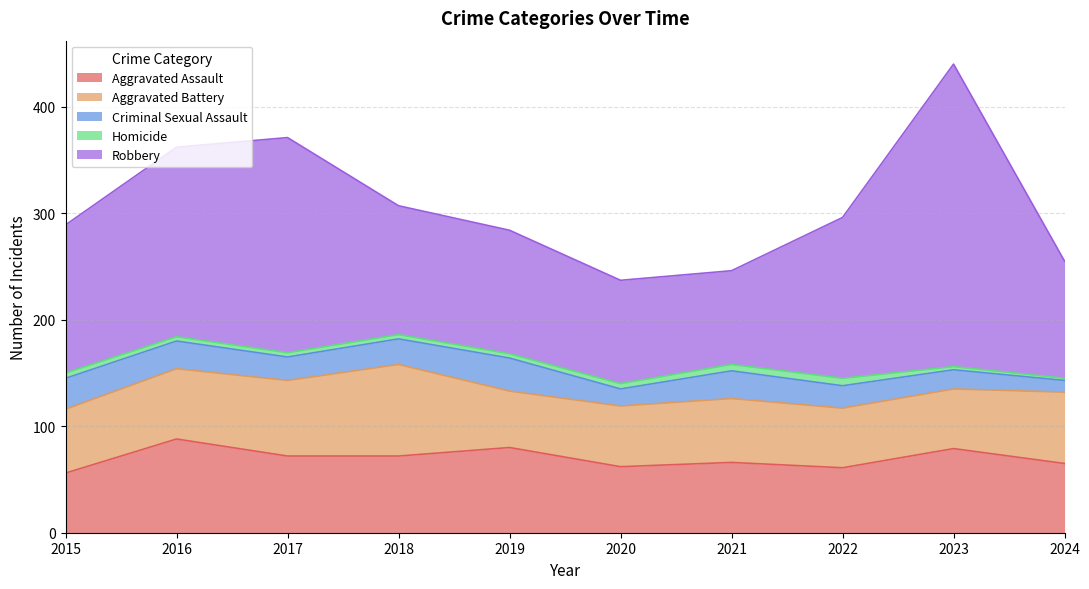

Which category has the lowest value in the Homicide series?

2024